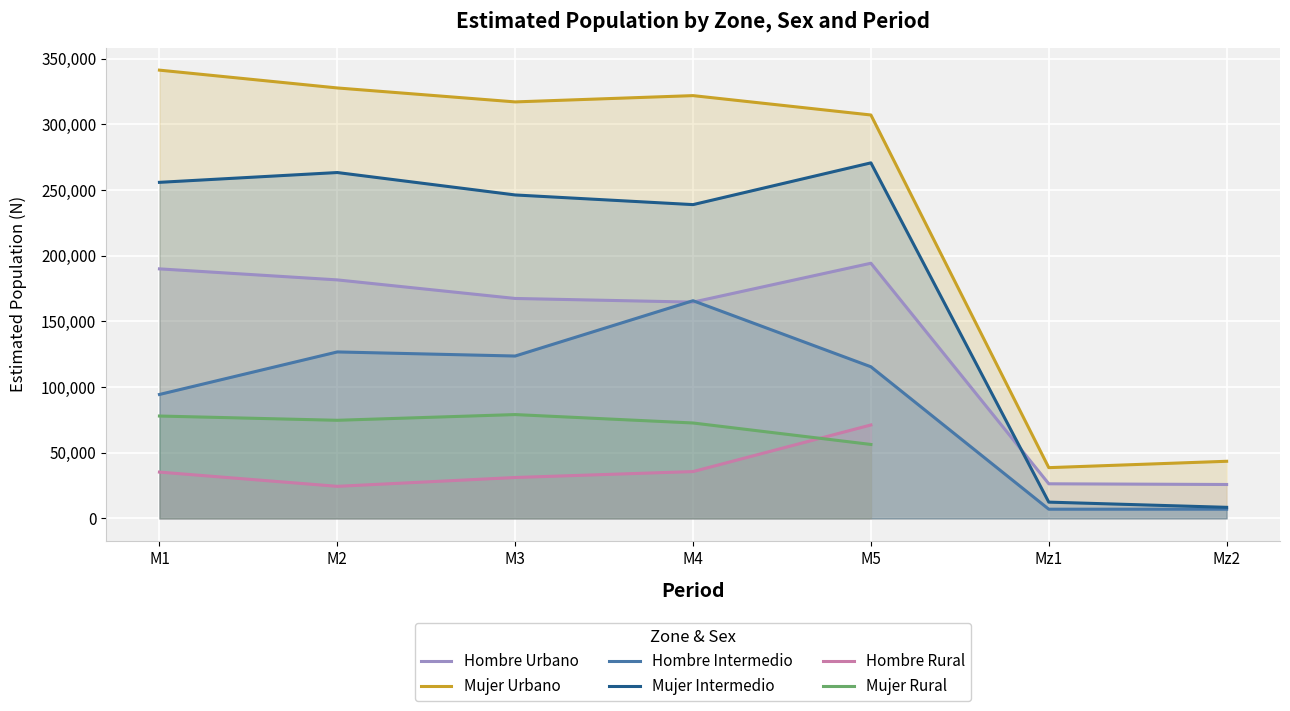

How many categories are shown in the chart?

7